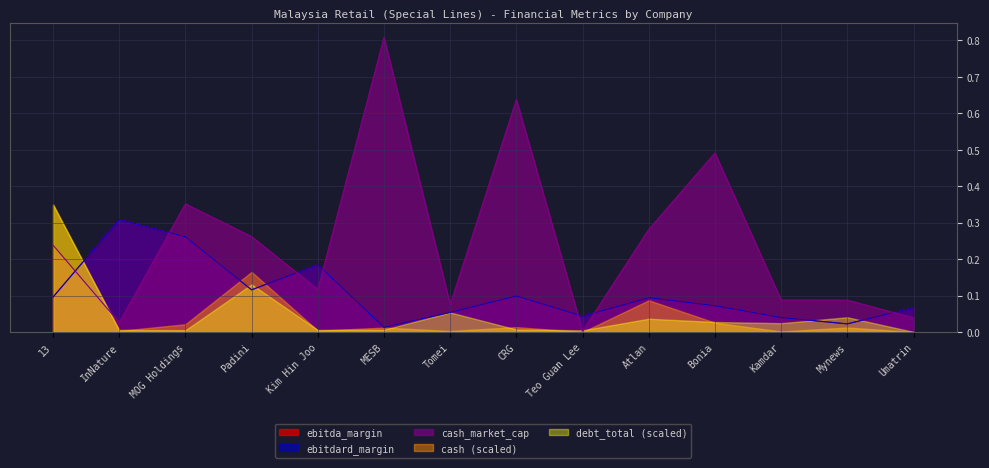

What is the difference between the cash_market_cap values at Atlan and CRG?

0.4